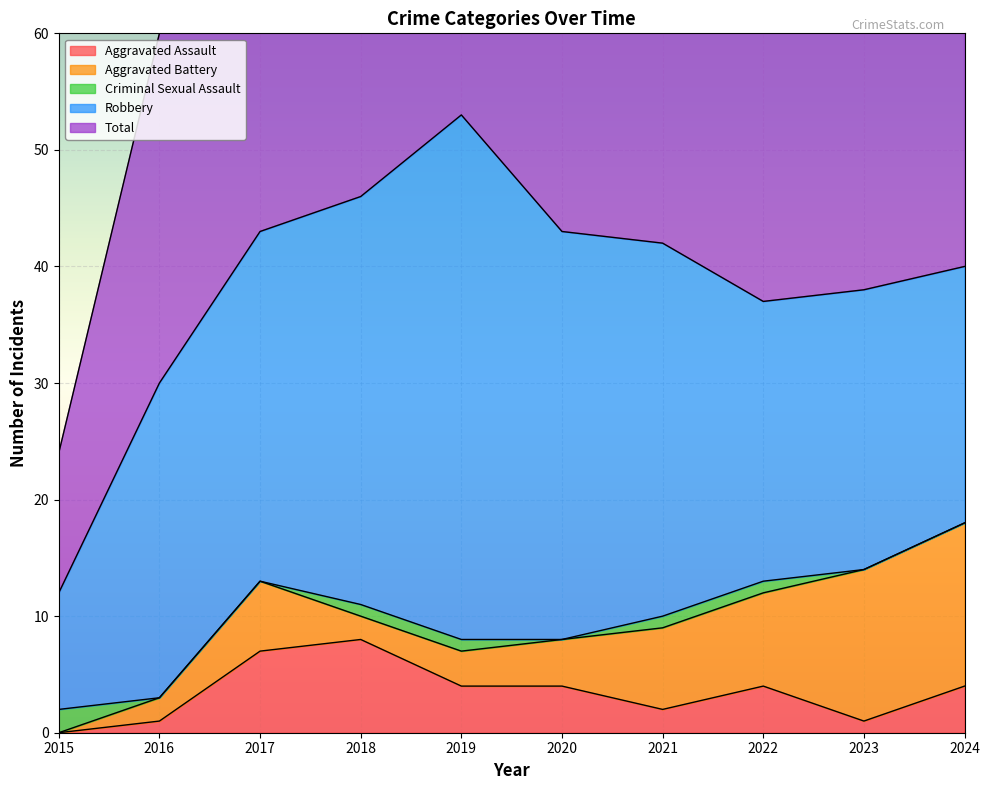

What are all the series names shown in the legend?

Aggravated Assault, Aggravated Battery, Criminal Sexual Assault, Robbery, Total